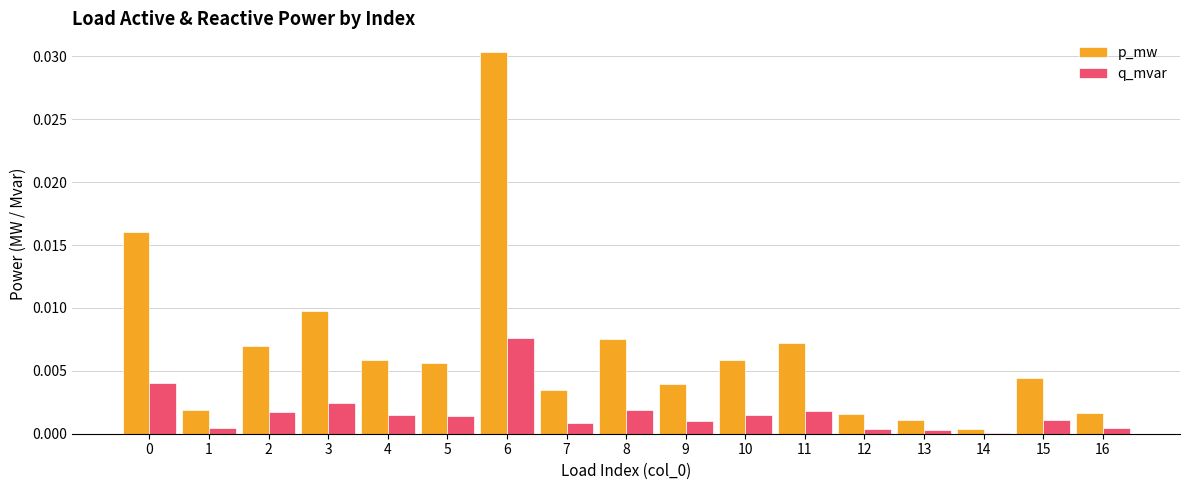

Where is p_mw nearest to the value 0?

14